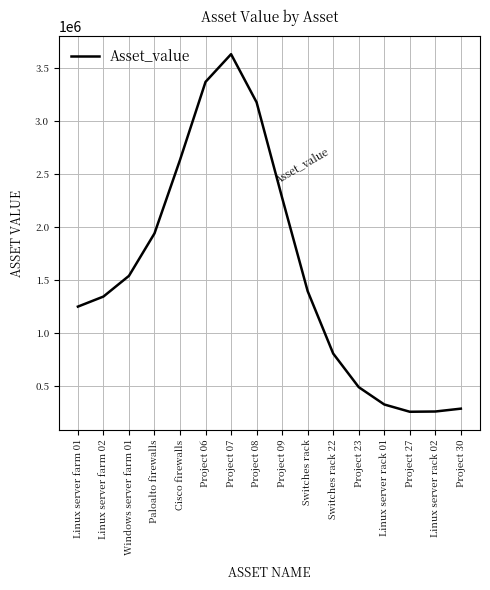

The value at Cisco firewalls is 3795273. True or false?

False